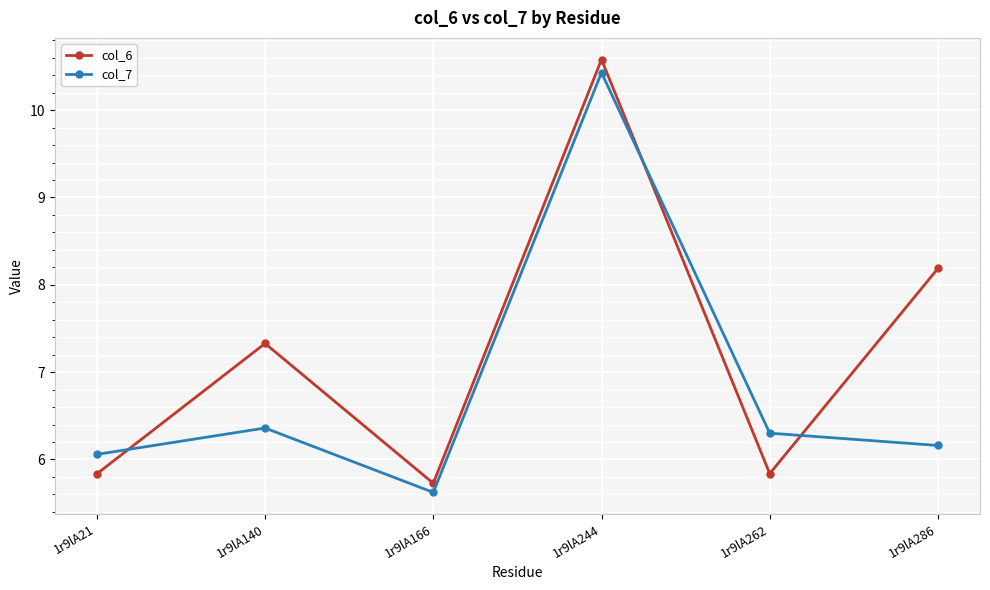

What is the value of the col_6 point at the 6th from the left?

8.2